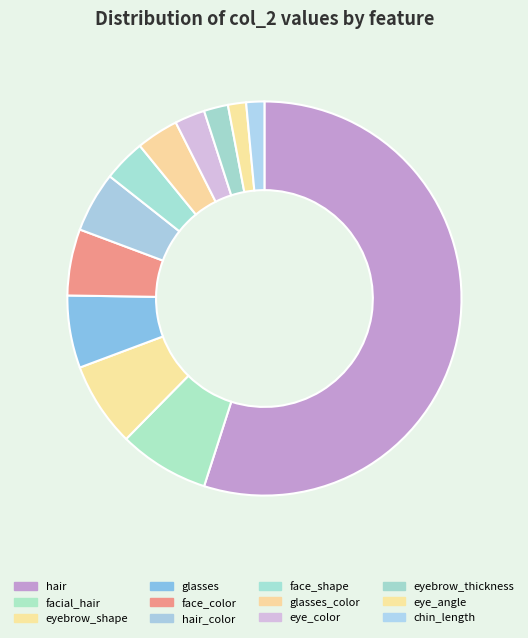

How many segments does this pie chart have?

12